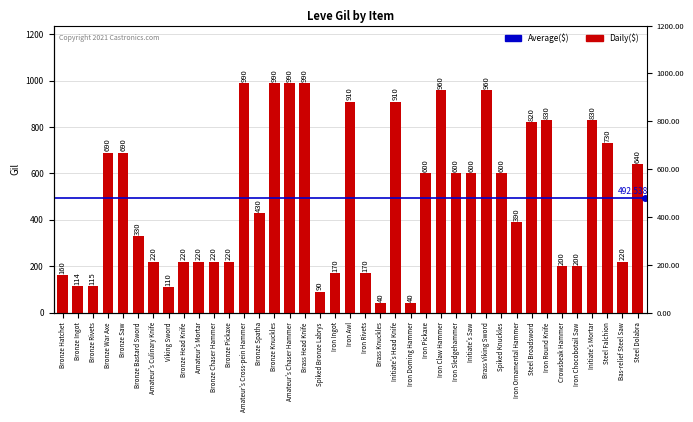

What is the maximum value shown in the chart?

990